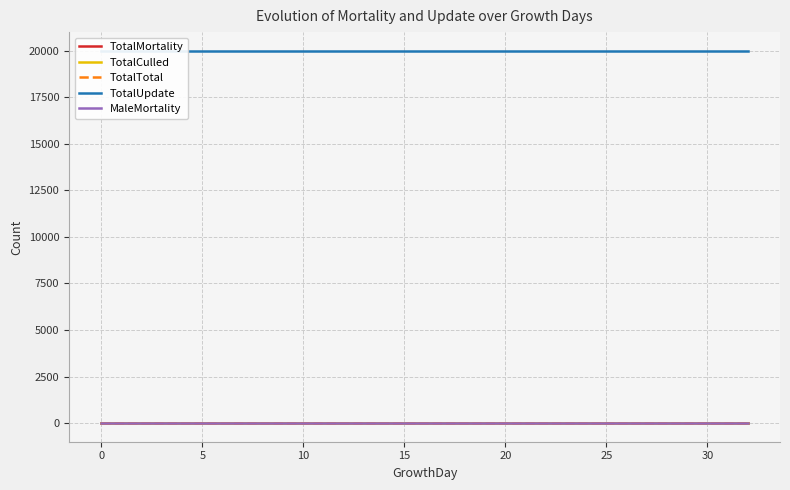

Is this an area chart (filled region under the line)?

No